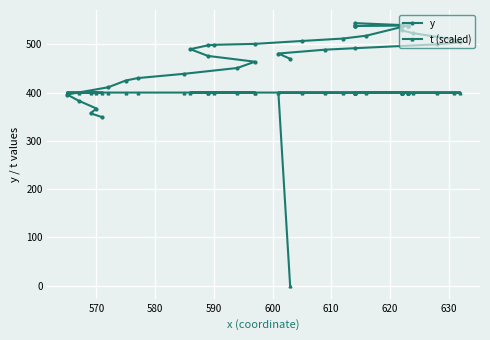

What is the highest value of the y series?

544